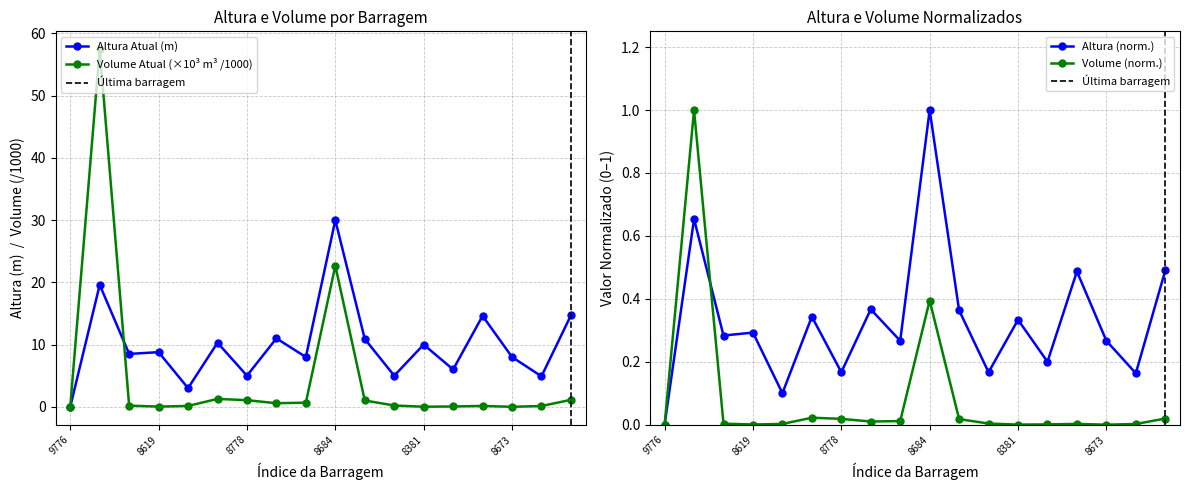

List the series in order of their overall mean, lowest first.

Volume Atual (m³ ×1000), Altura Atual (m)